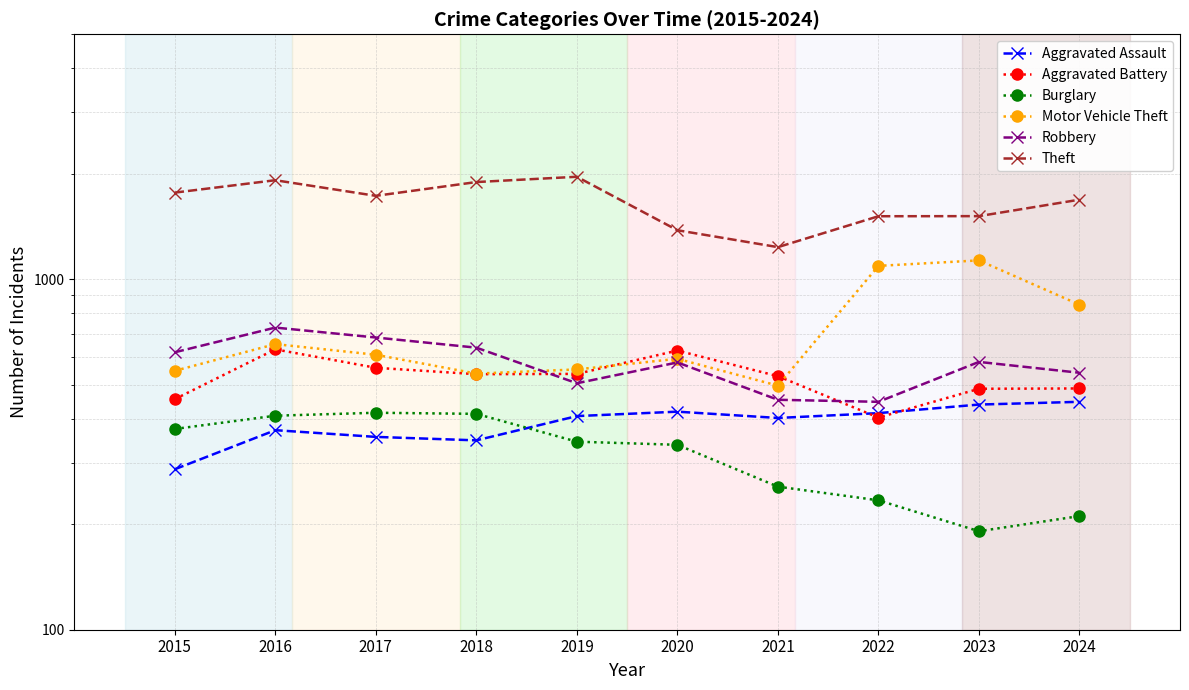

How many lines are shown in the chart?

6